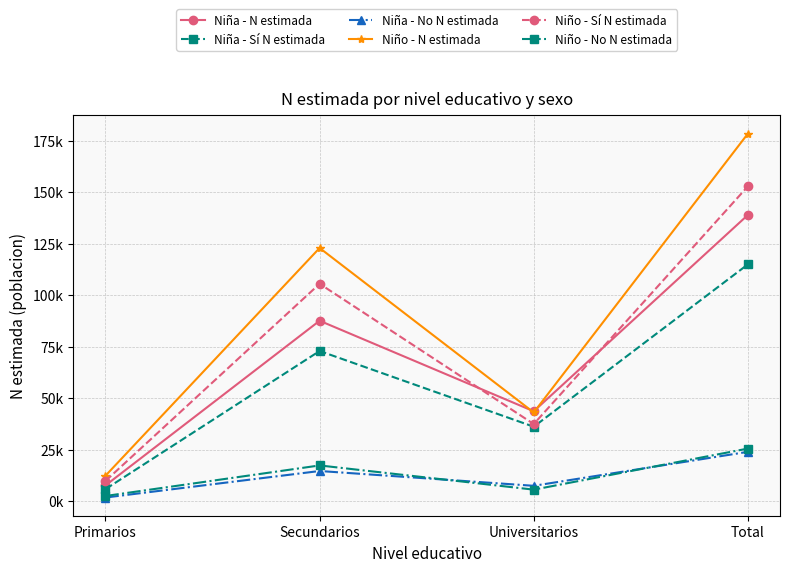

What are all the series names shown in the legend?

Niña - N estimada, Niña - Sí N estimada, Niña - No N estimada, Niño - N estimada, Niño - Sí N estimada, Niño - No N estimada